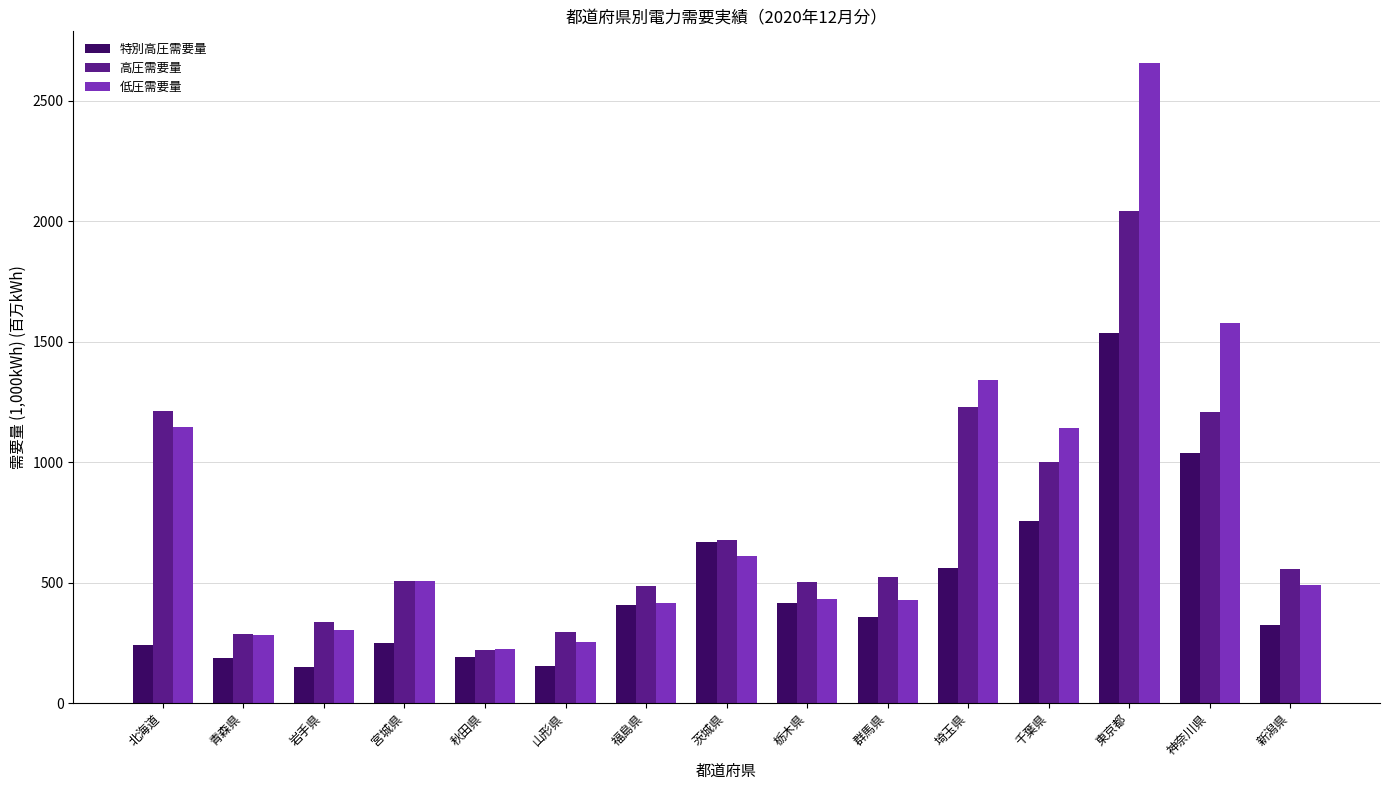

Is it true that 特別高圧需要量 equals 359.5 at 群馬県?

True